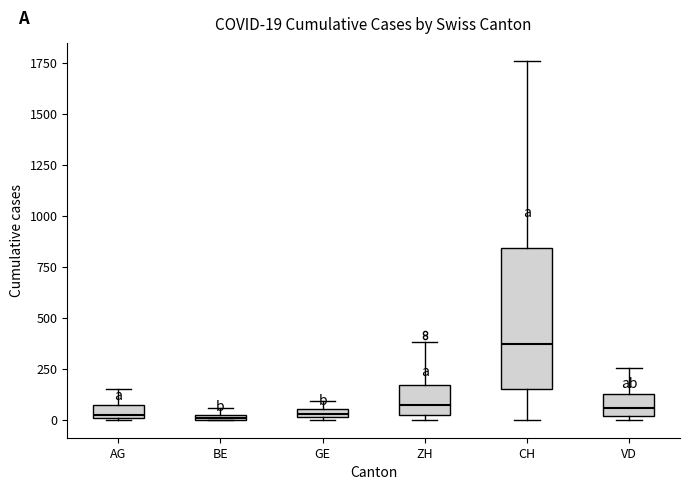

Comparing the boxes themselves (not the whiskers), which one is the tallest?

CH